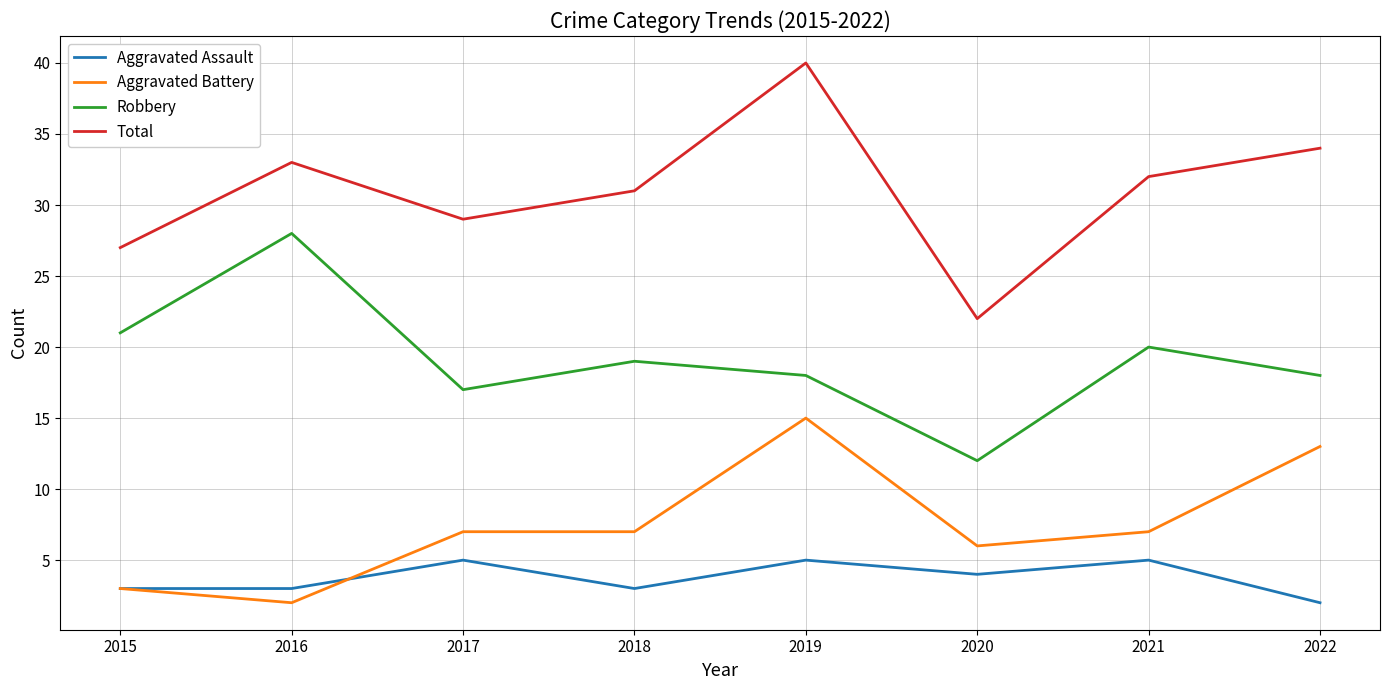

True or false: Aggravated Battery and Total intersect in this chart.

False